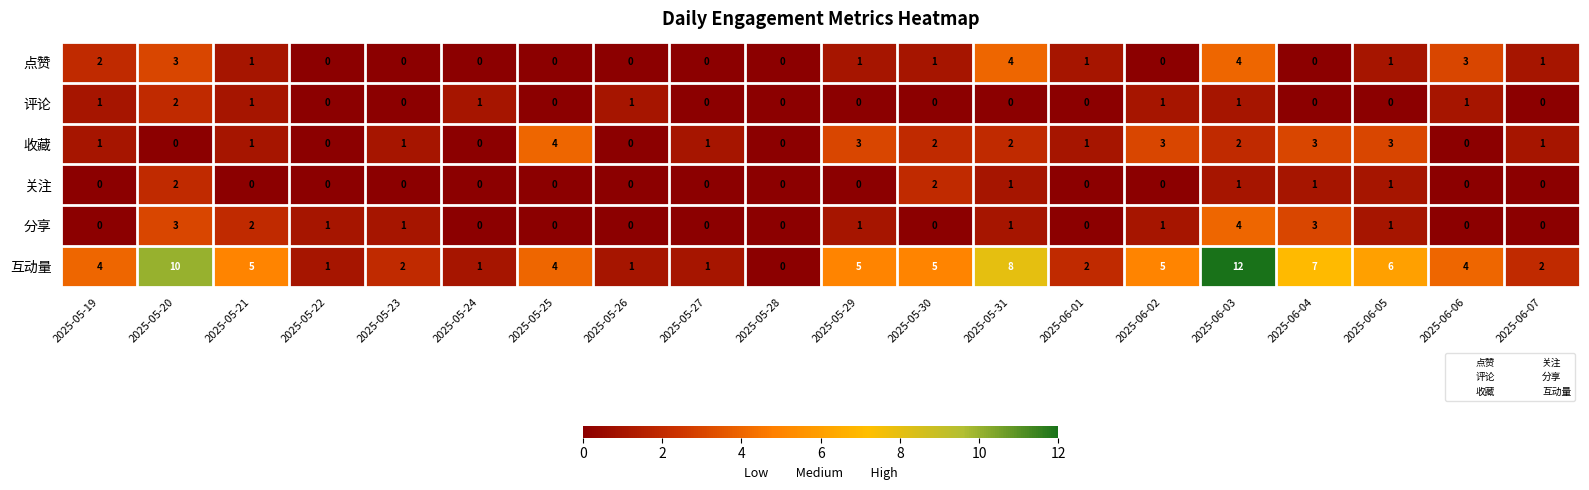

At which label does 分享 first exceed 1?

2025-05-20